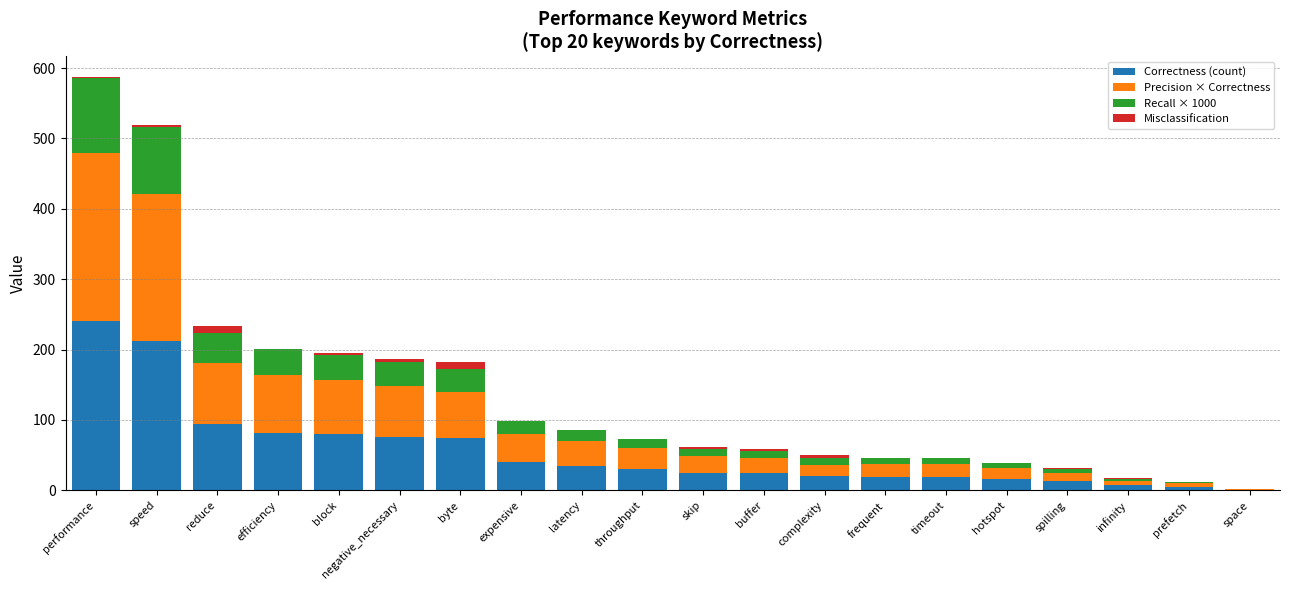

What is the total value across all series at byte?

182.2